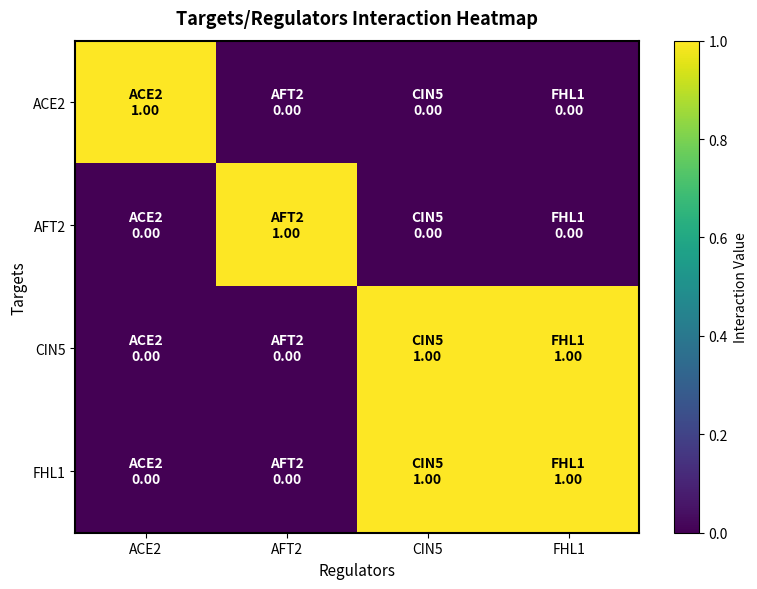

What is the sum of all AFT2 values?

1